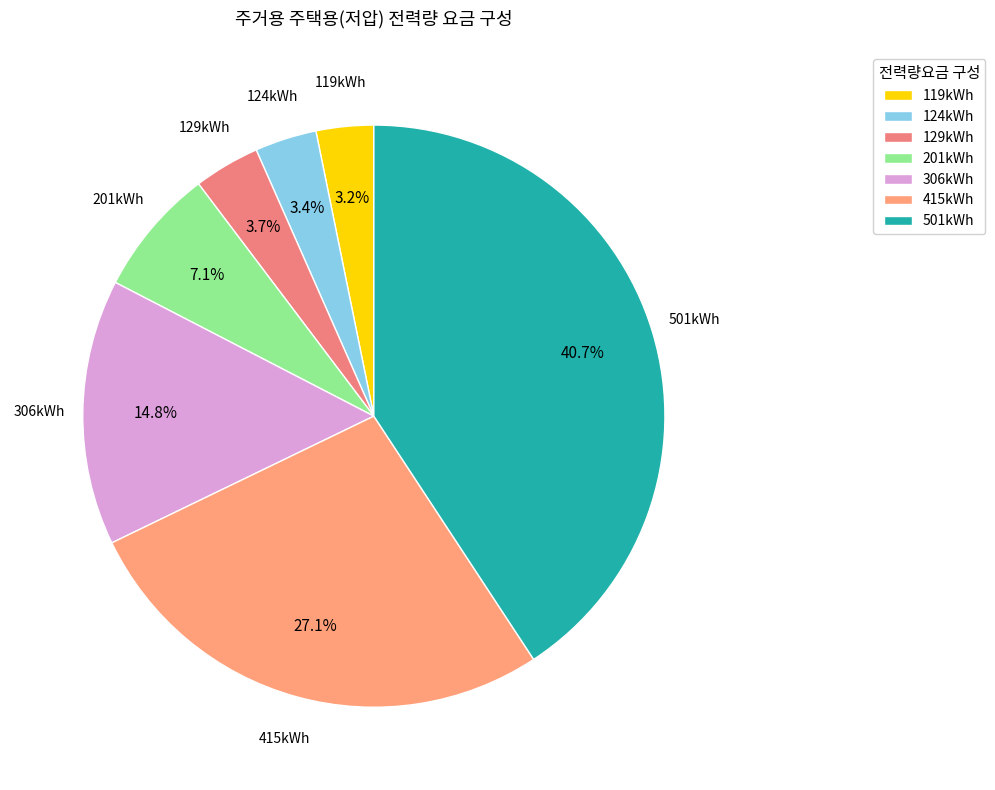

Combined, what portion of the pie is 201kWh and 119kWh?

10.3%